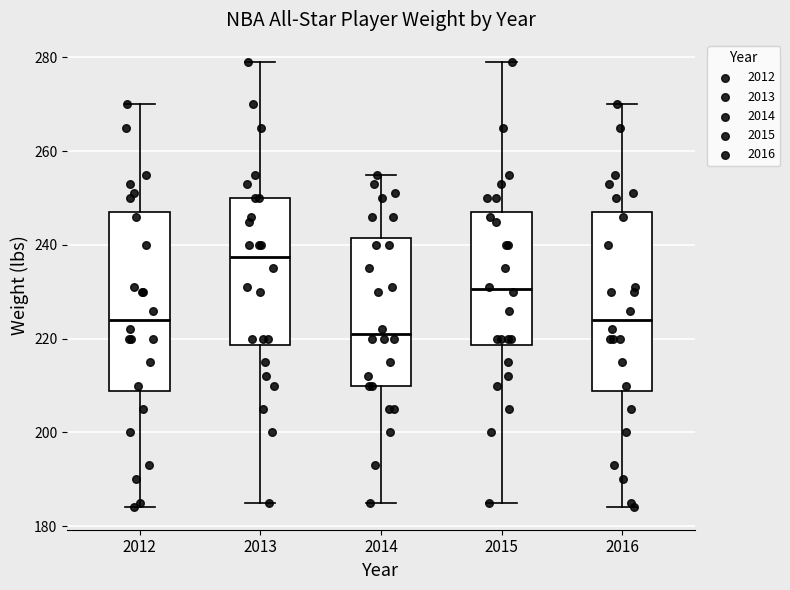

Which box has the highest median line?

2013